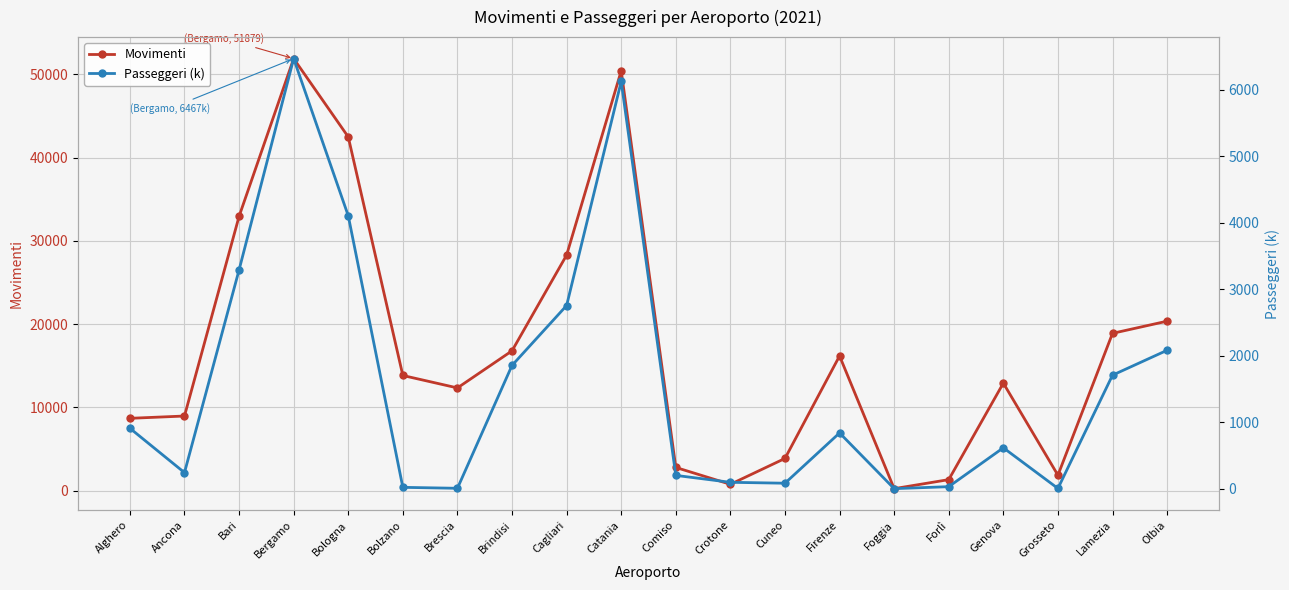

True or false: Movimenti has a value of 32934 at Bari.

True